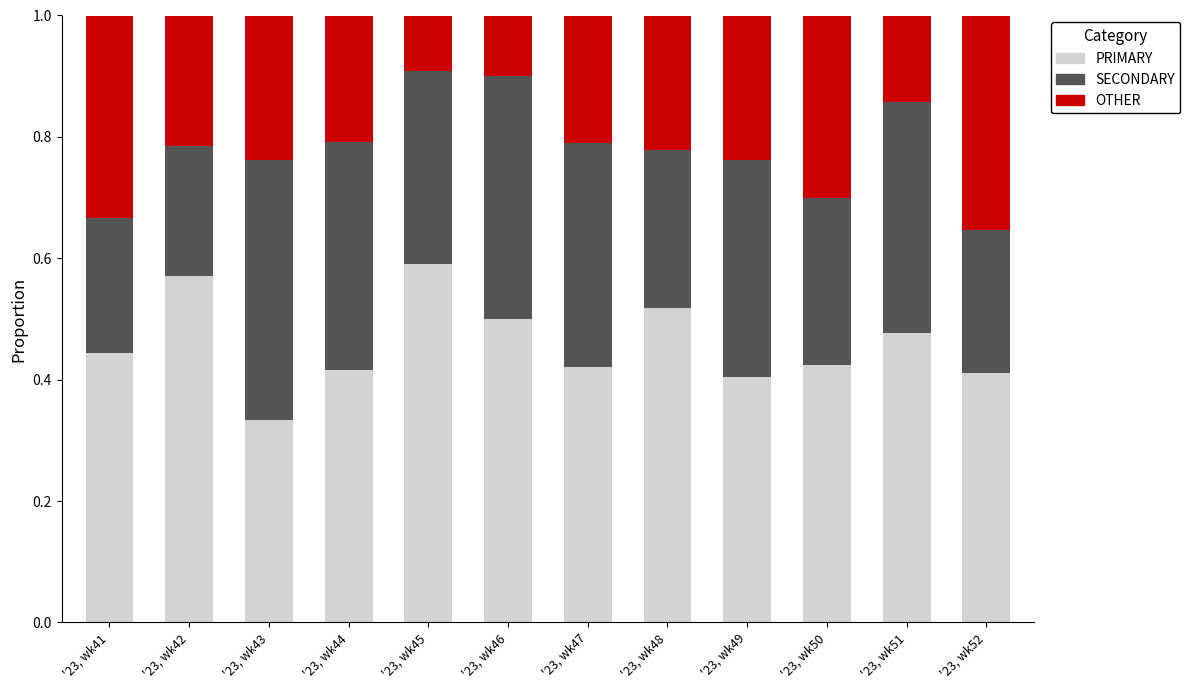

Where is PRIMARY nearest to the value 0?

'23, wk43